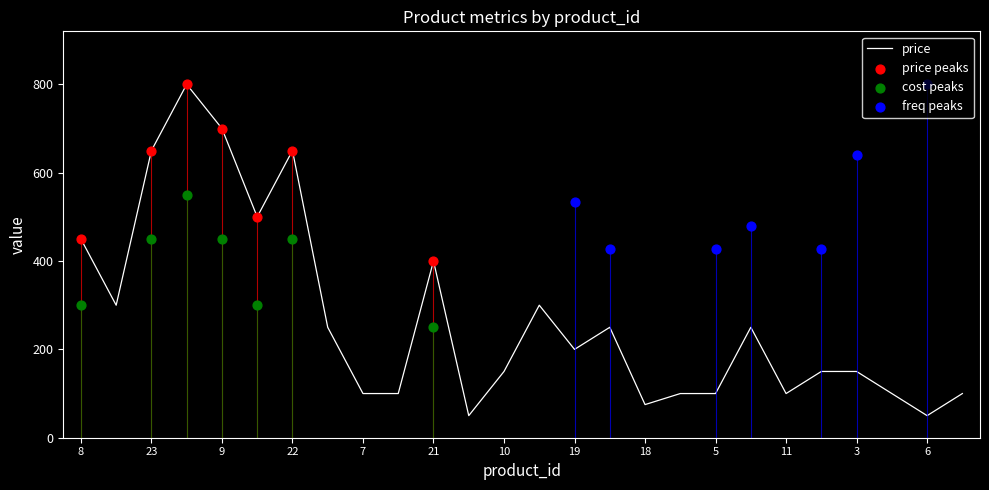

Which series has the largest total across all categories?

price